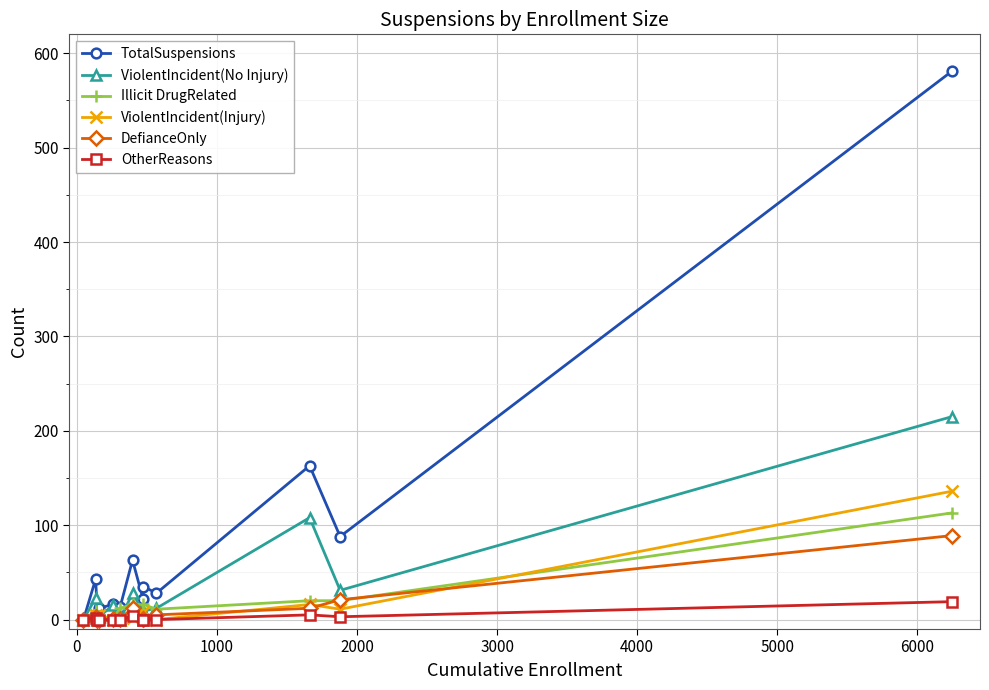

In TotalSuspensions, how many points are higher than both neighbors (excluding endpoints)?

5